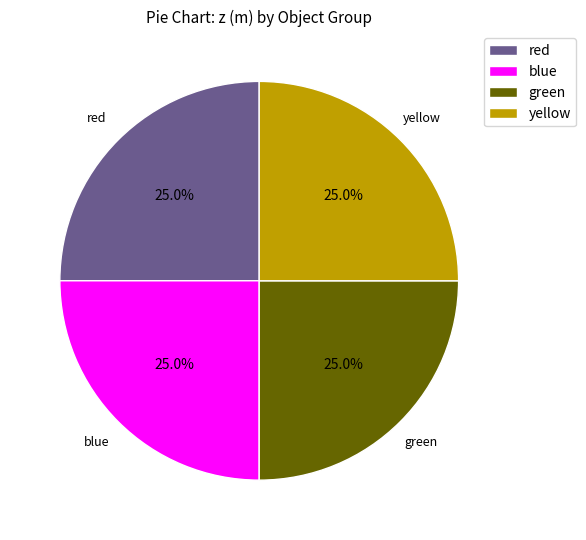

To the nearest percent, what is the combined percentage of yellow and red?

50%